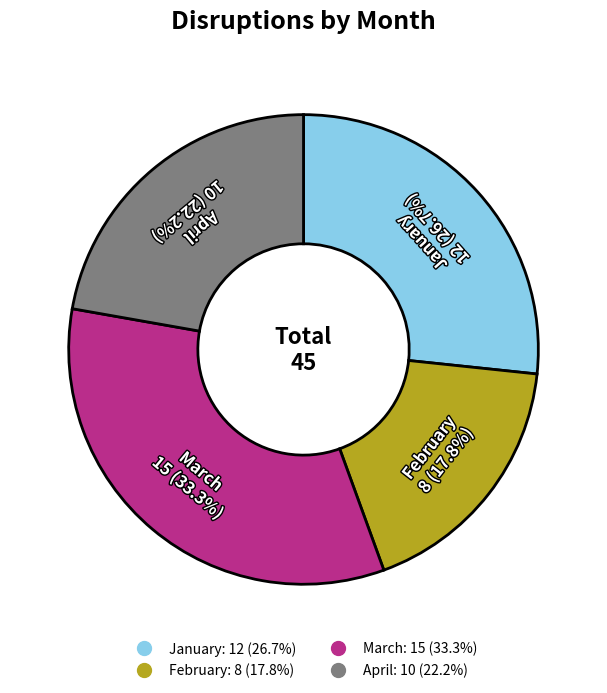

Which category has the biggest portion of the pie?

March